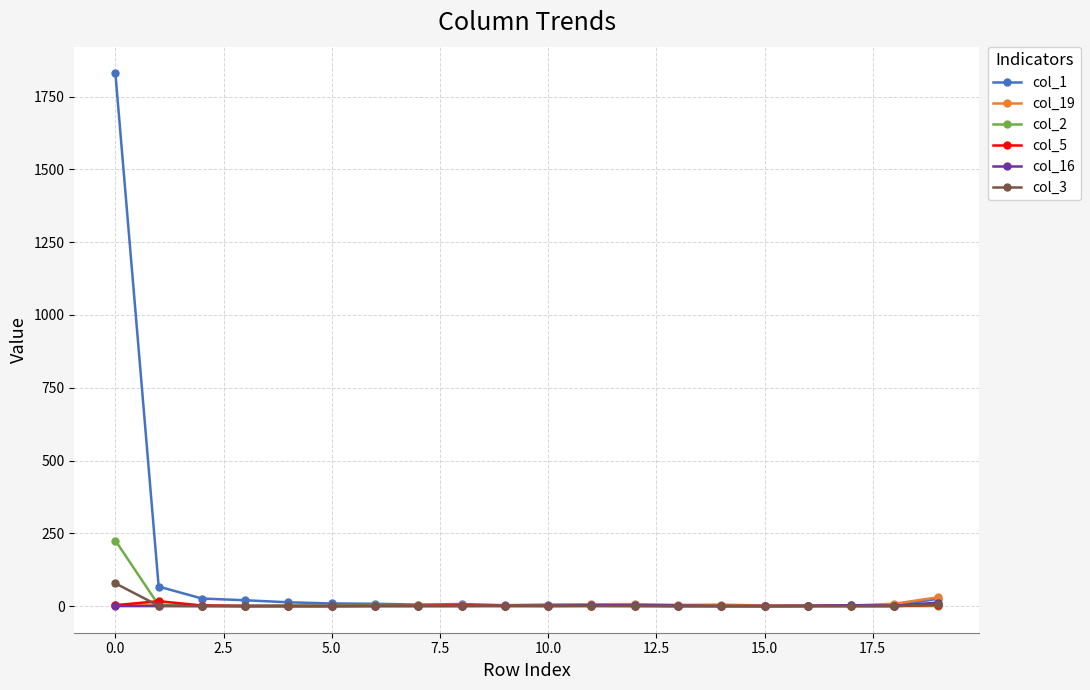

True or false: col_19 has more than 1 interior local peaks.

True